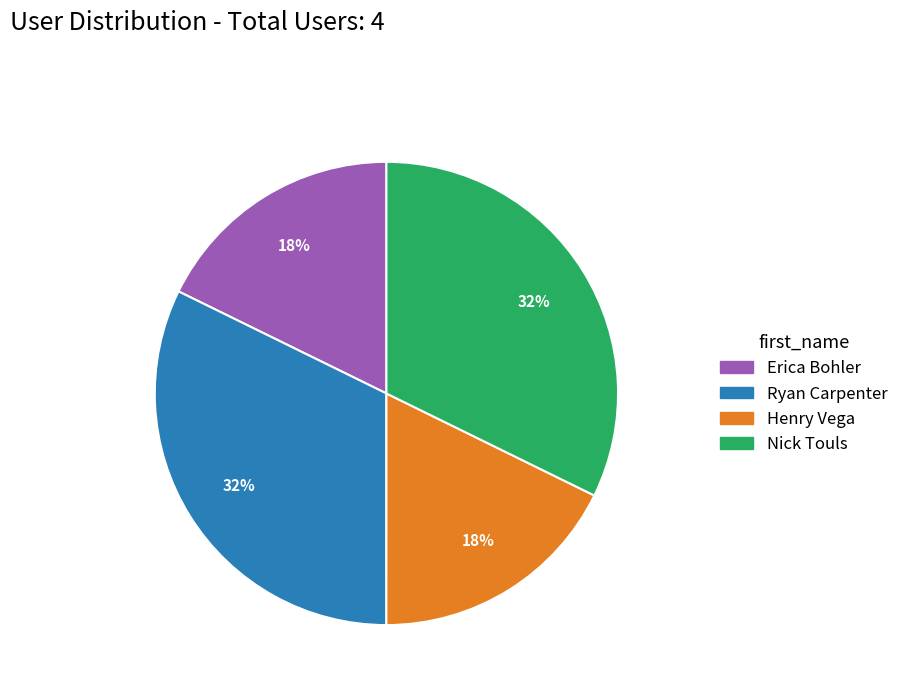

Does Nick Touls account for over 50% of the chart?

No